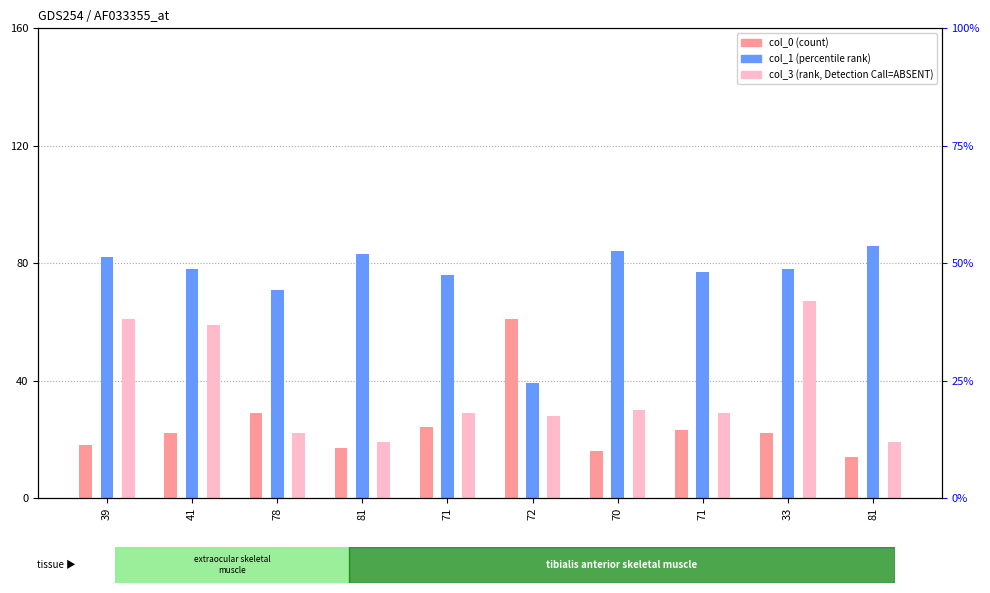

What is the approximate value of col_0 (count) at 81, to the nearest 10?

10